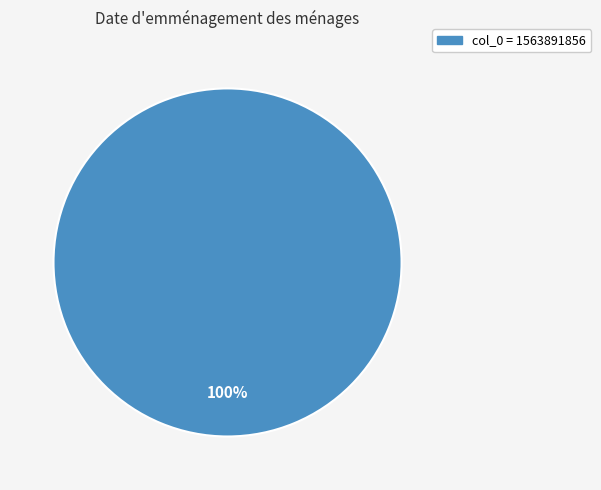

Is there a majority slice in this chart?

Yes